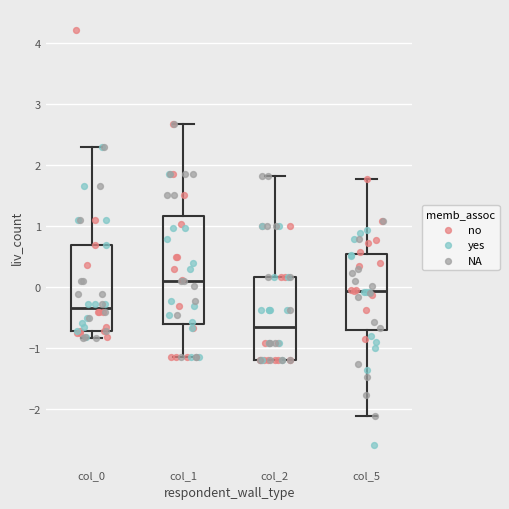

Which box is the tallest, from its lower edge to its upper edge?

col_1